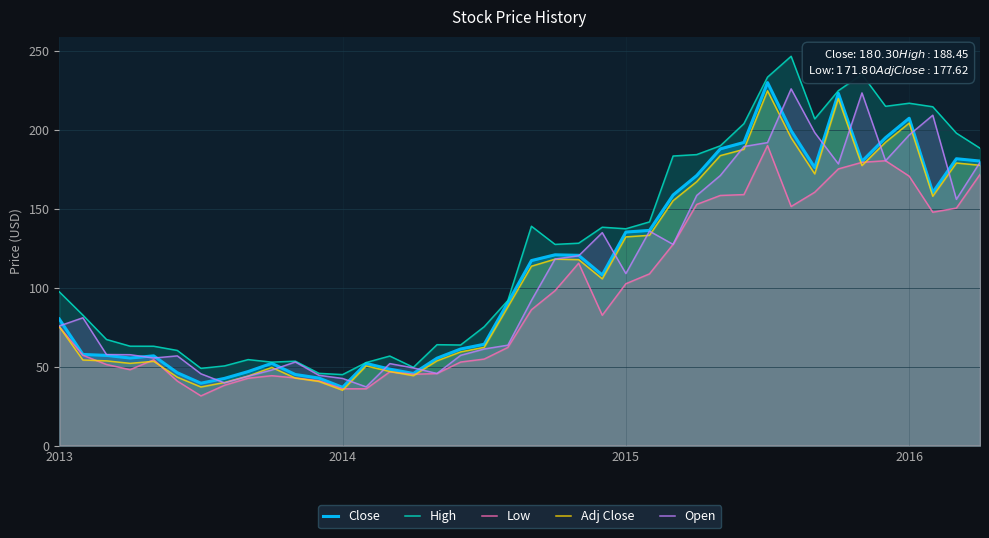

What is the sum of all Close values?

4460.0